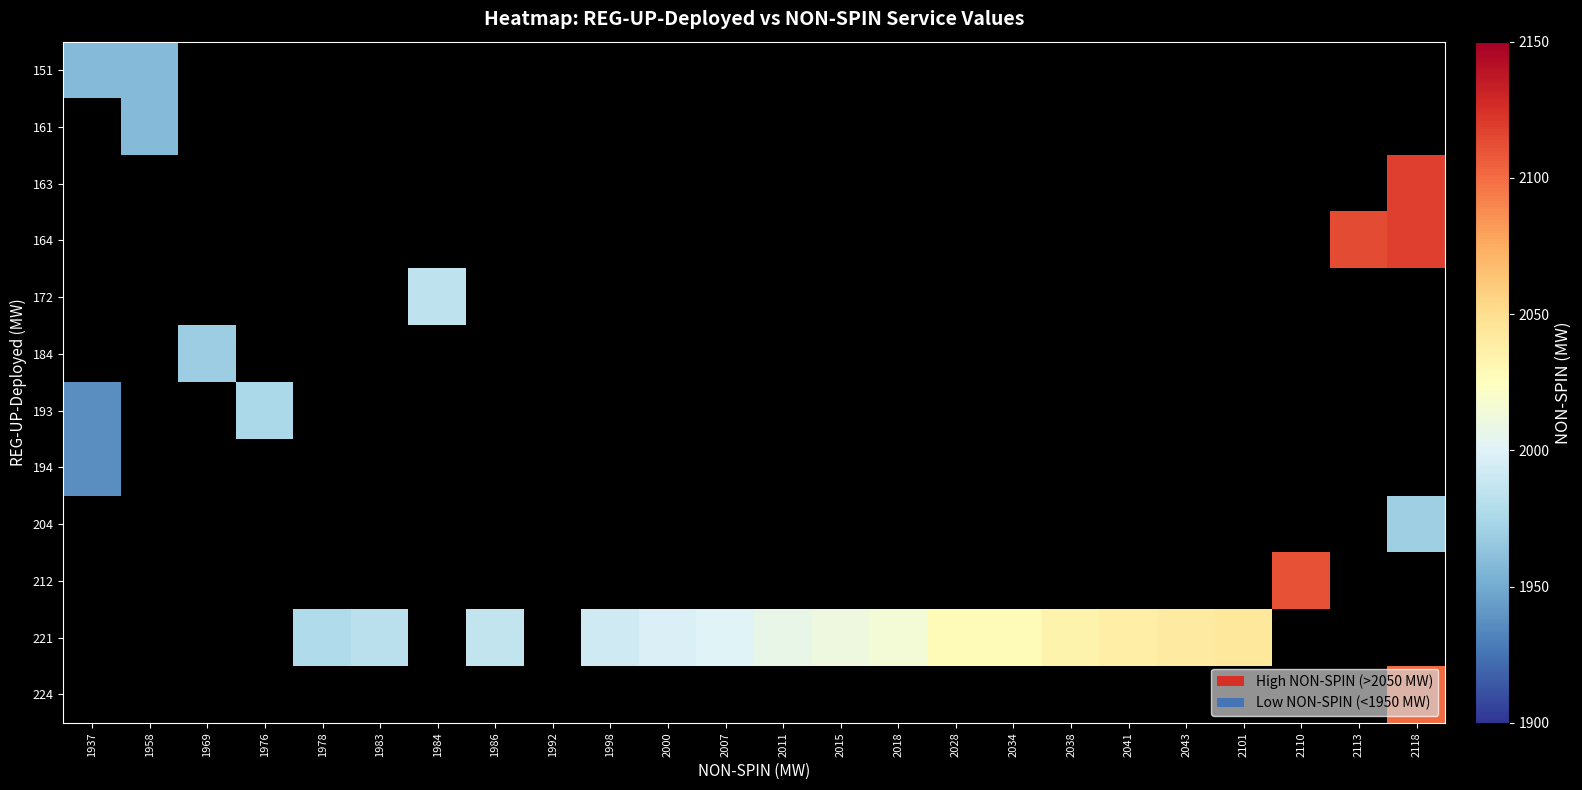

What is the greatest value displayed?

2118